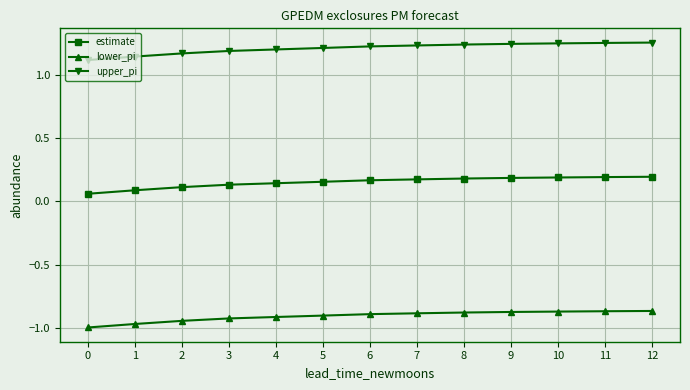

The value of upper_pi at 5 is 0.5. True or false?

False